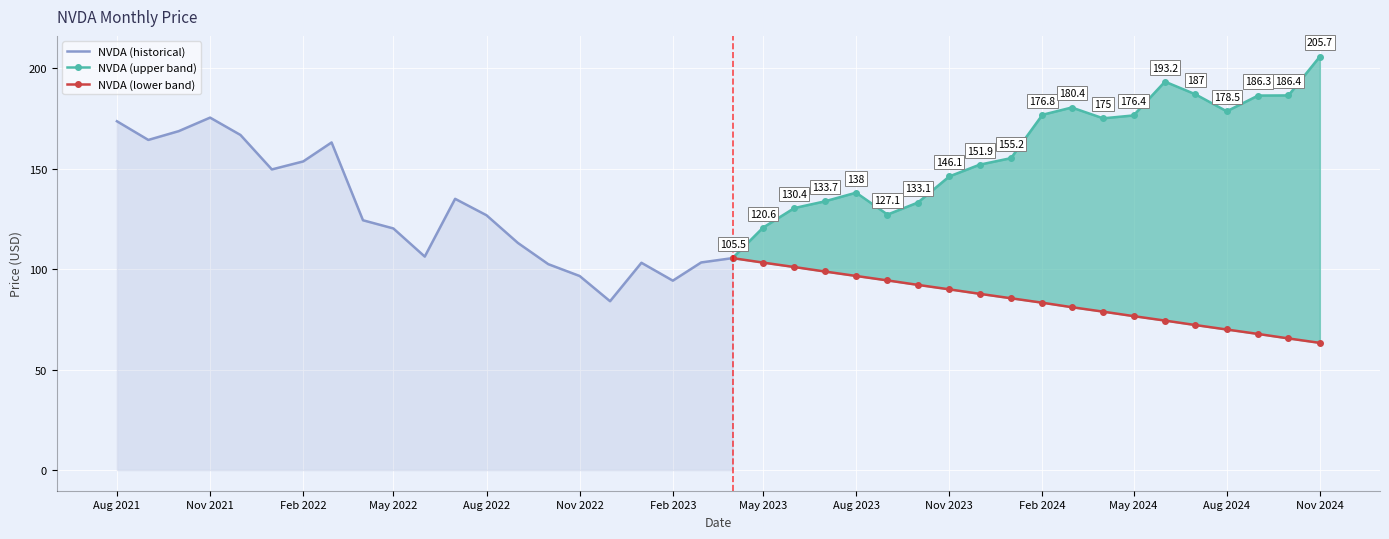

Approximately how many times larger is the value at 01.06.2023 compared to 01.08.2024?

0.7